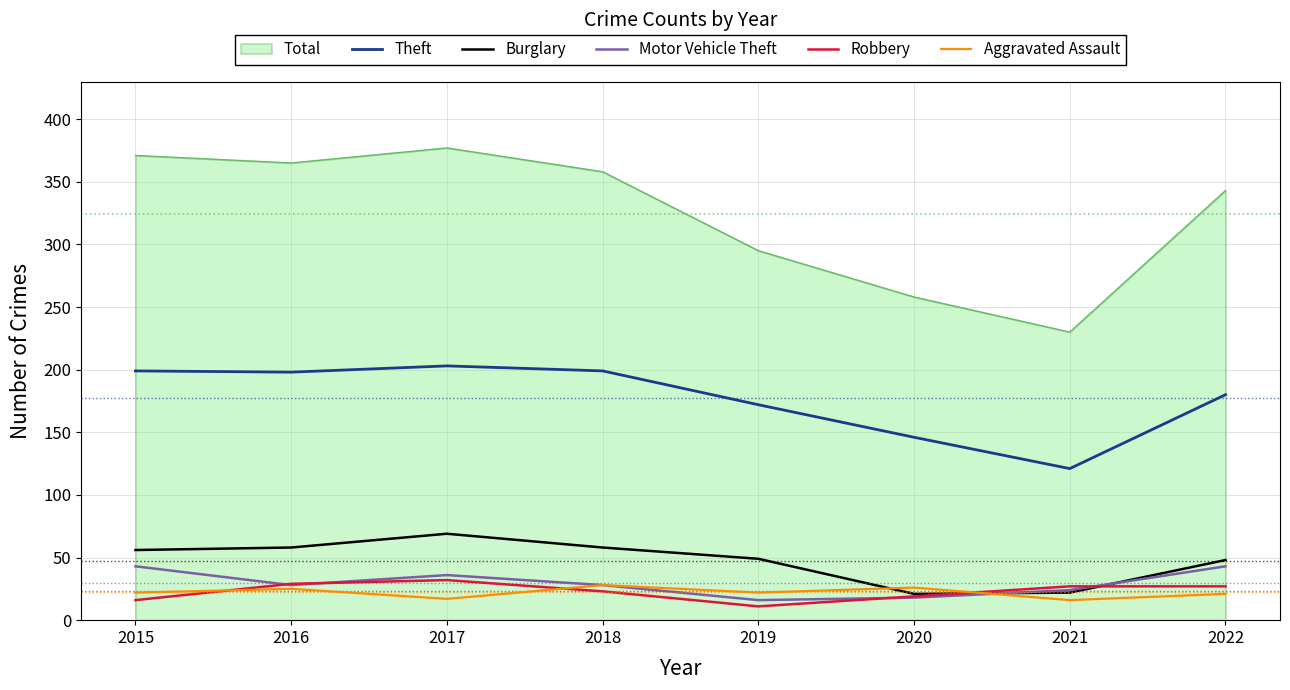

Which series has the largest total across all categories?

Total